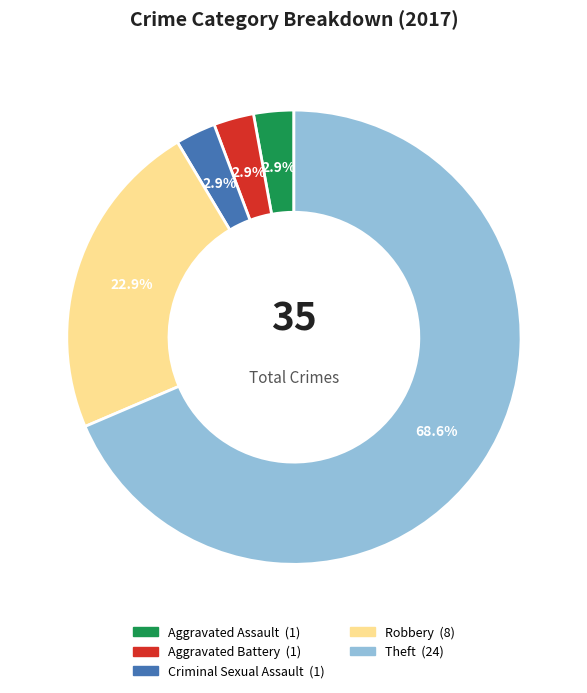

Which category has the biggest portion of the pie?

Theft